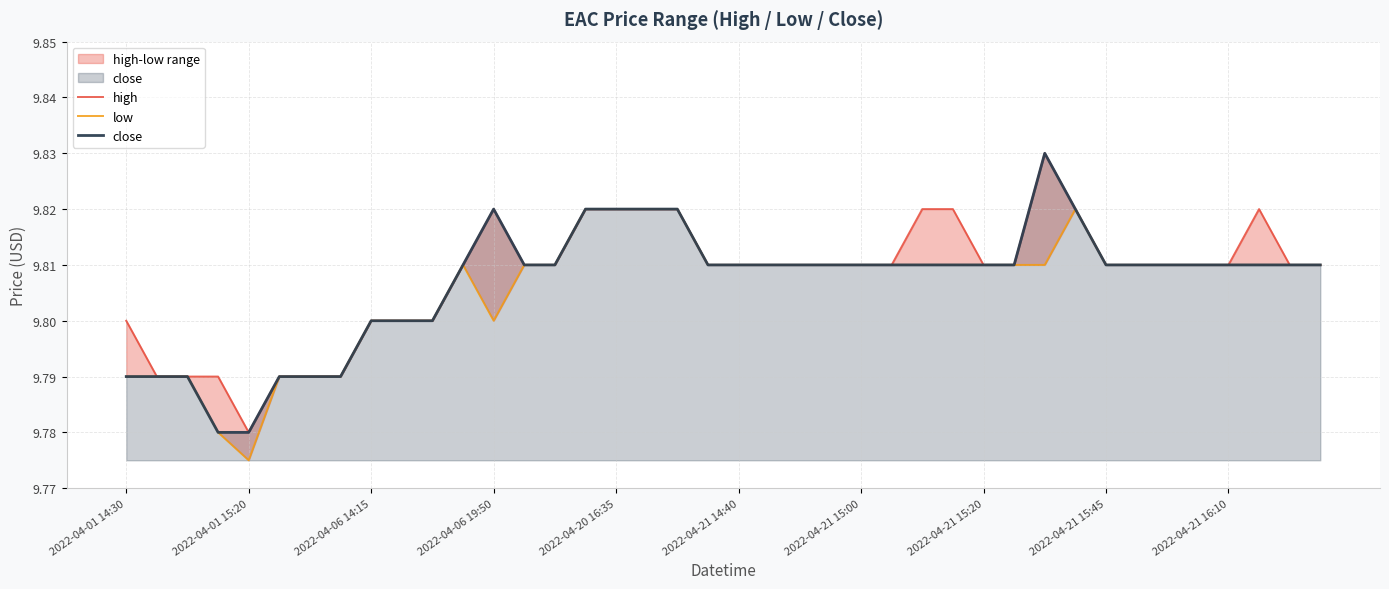

What are all the series names shown in the legend?

high, low, close